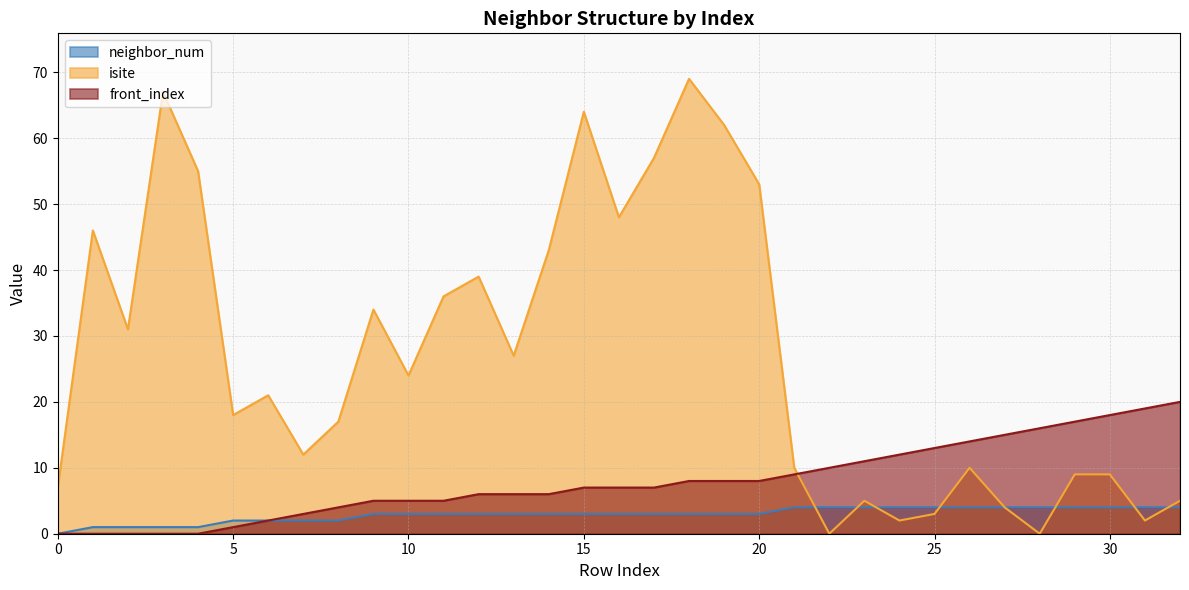

The front_index series shows 9 at 21. True or false?

True